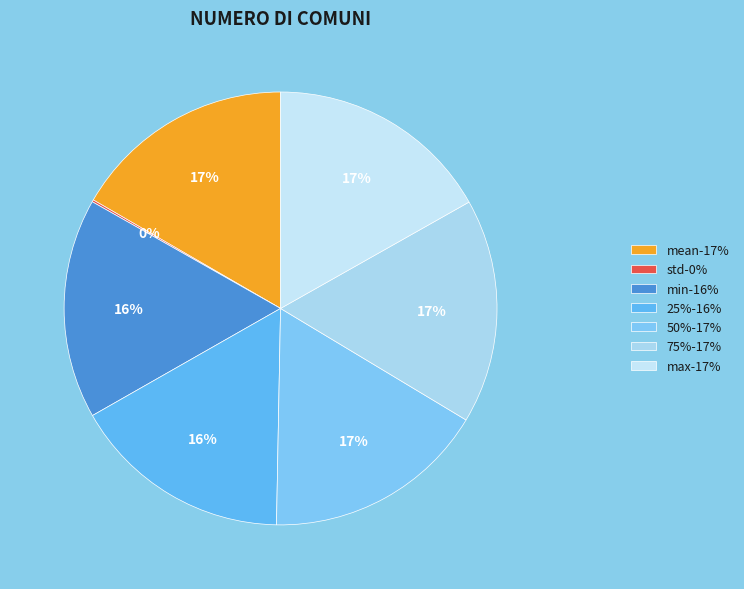

What is the ratio of the value at mean to the value at 25%?

1.0